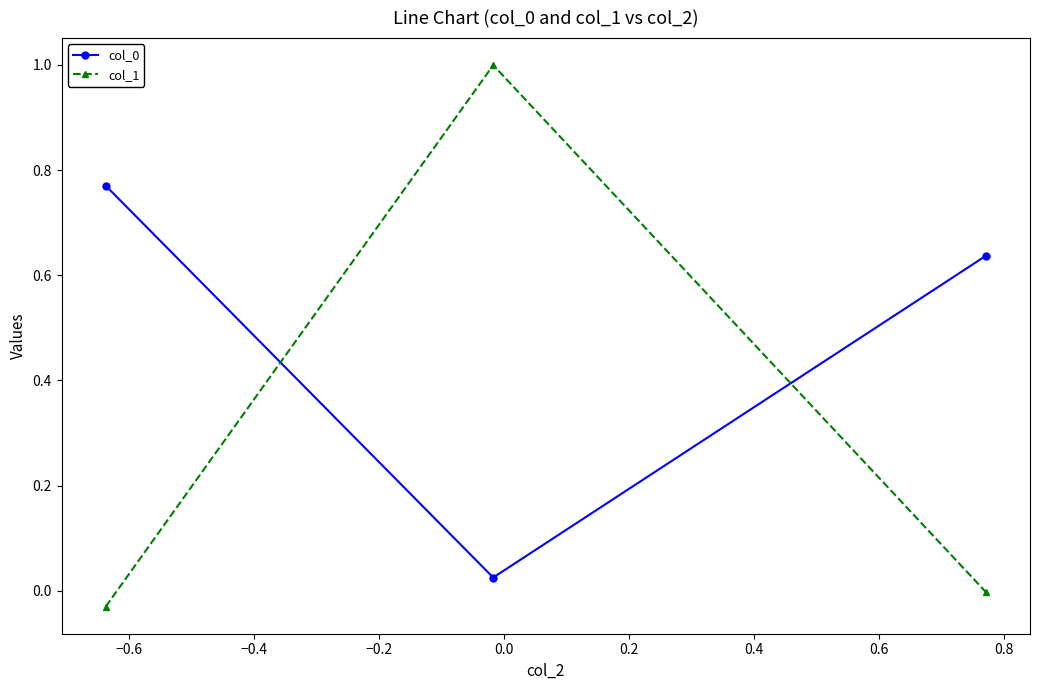

Which series has the widest spread of values?

col_1